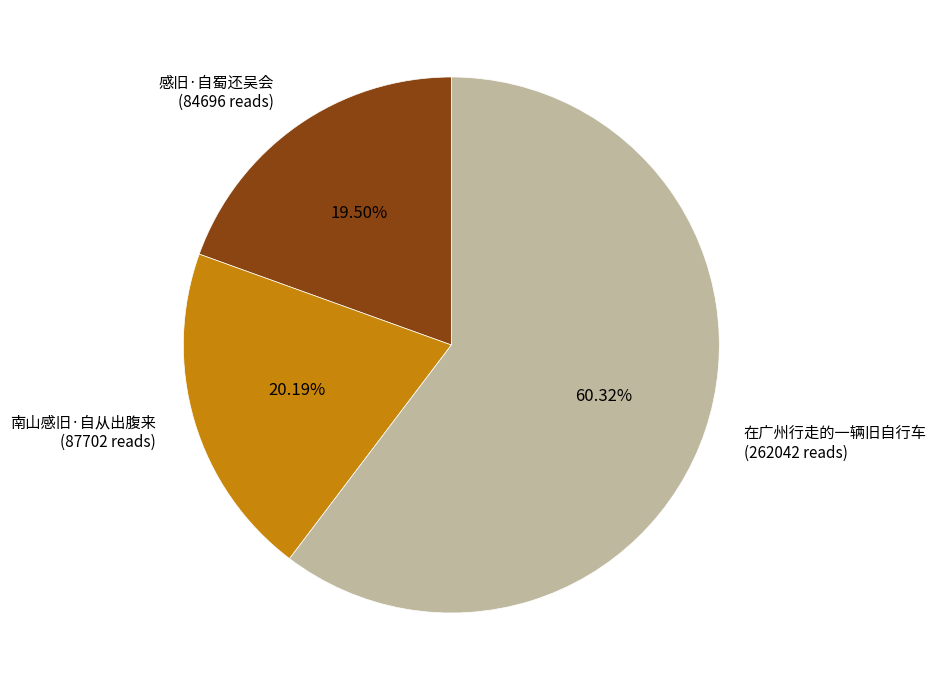

What is the ratio of the value at 南山感旧·自从出腹来 to the value at 在广州行走的一辆旧自行车?

0.3